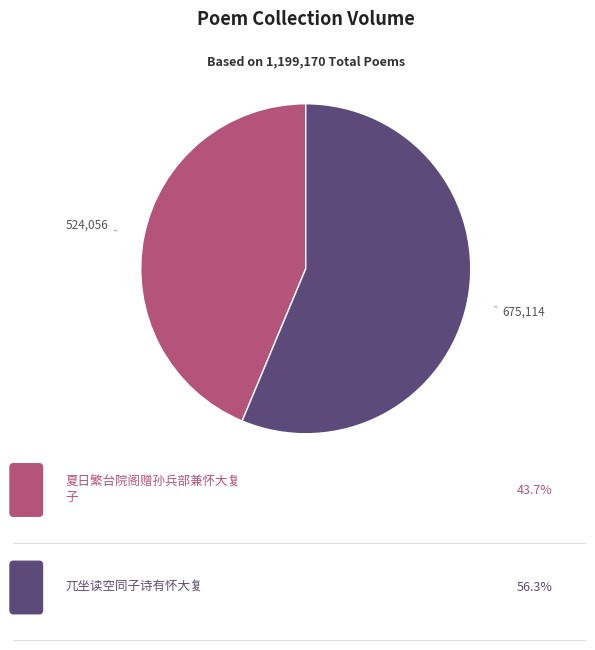

Is there any slice that represents more than half of the pie?

Yes